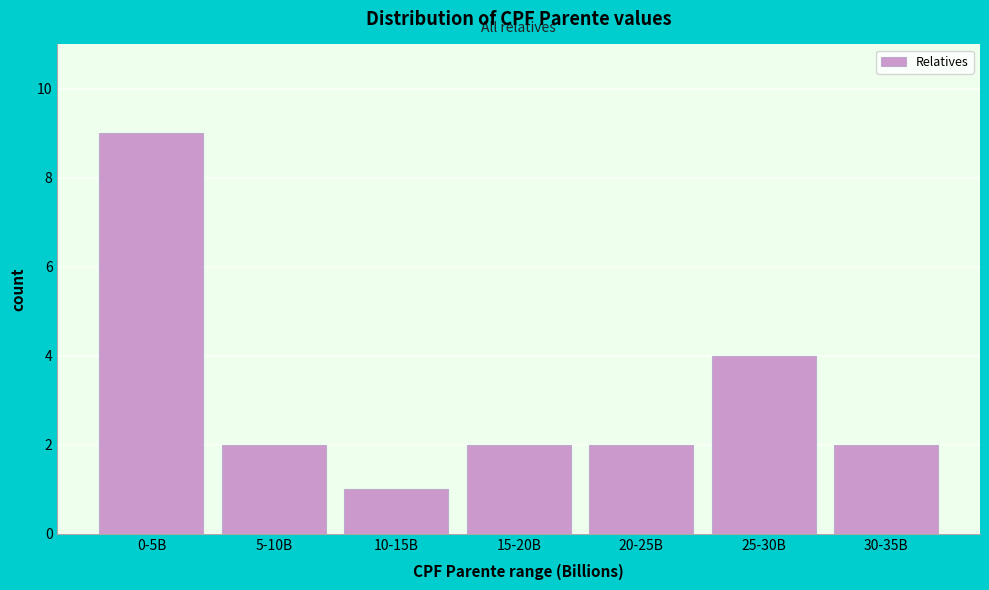

Reading left to right, what are all the values shown in this chart?

0-5B=9	5-10B=2	10-15B=1	15-20B=2	20-25B=2	25-30B=4	30-35B=2